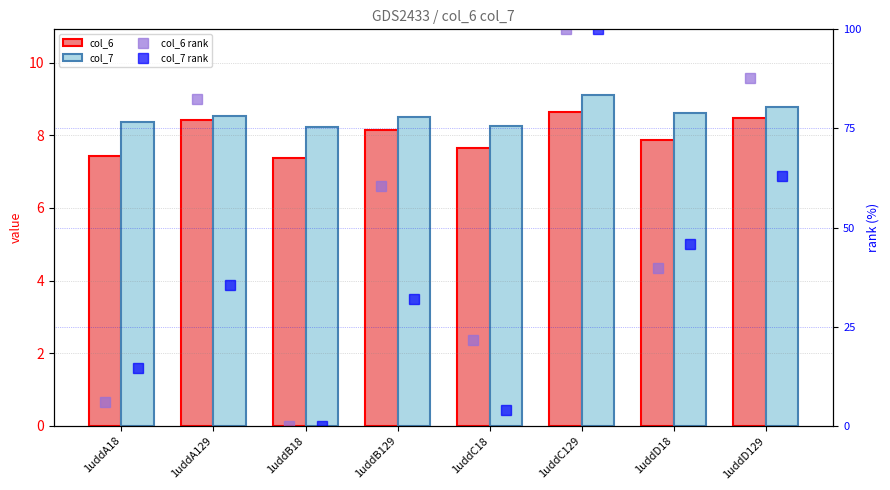

What are all the series names shown in the legend?

col_6, col_7, col_6 rank, col_7 rank